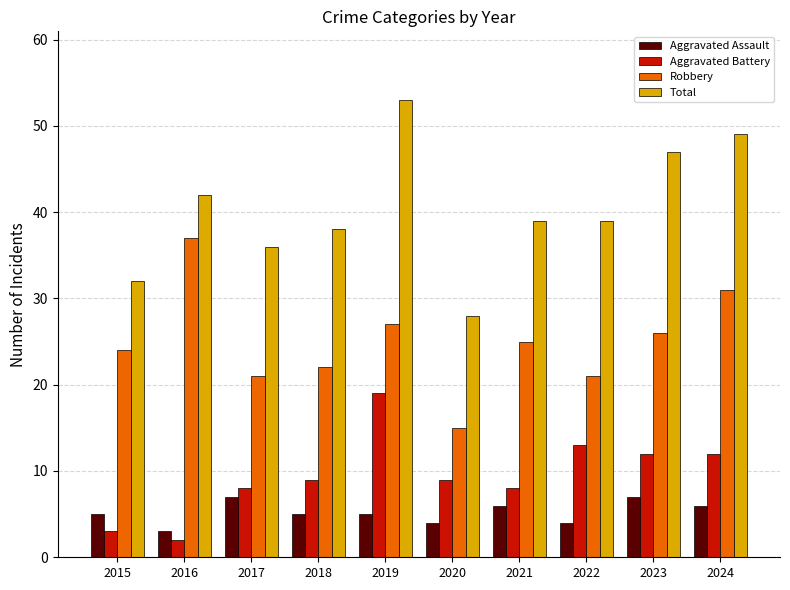

Reading left to right, what are all the values shown in this chart?

Aggravated Assault: 2015=5	2016=3	2017=7	2018=5	2019=5	2020=4	2021=6	2022=4	2023=7	2024=6
Aggravated Battery: 2015=3	2016=2	2017=8	2018=9	2019=19	2020=9	2021=8	2022=13	2023=12	2024=12
Robbery: 2015=24	2016=37	2017=21	2018=22	2019=27	2020=15	2021=25	2022=21	2023=26	2024=31
Total: 2015=32	2016=42	2017=36	2018=38	2019=53	2020=28	2021=39	2022=39	2023=47	2024=49